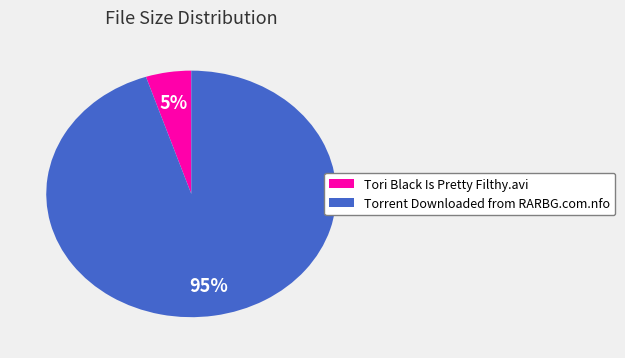

Do Torrent Downloaded from RARBG.com.nfo and Tori Black Is Pretty Filthy.avi together represent more than half of the pie?

Yes